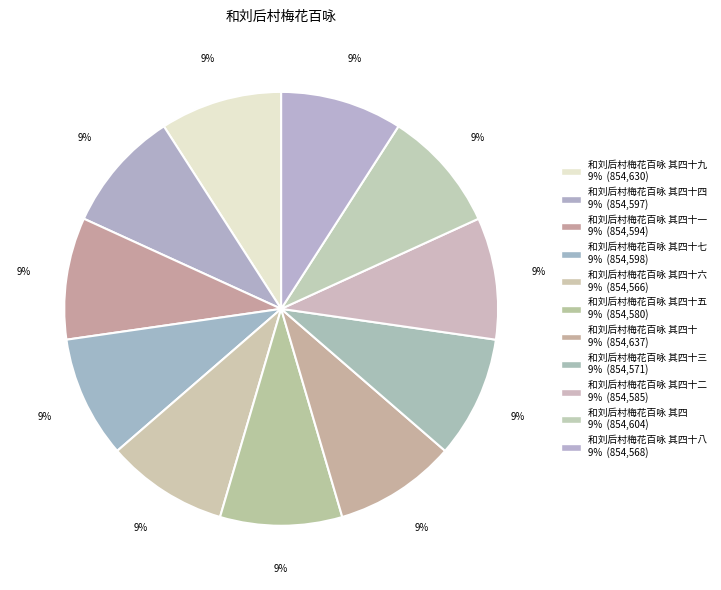

Which slice is the smallest?

和刘后村梅花百咏 其四十六